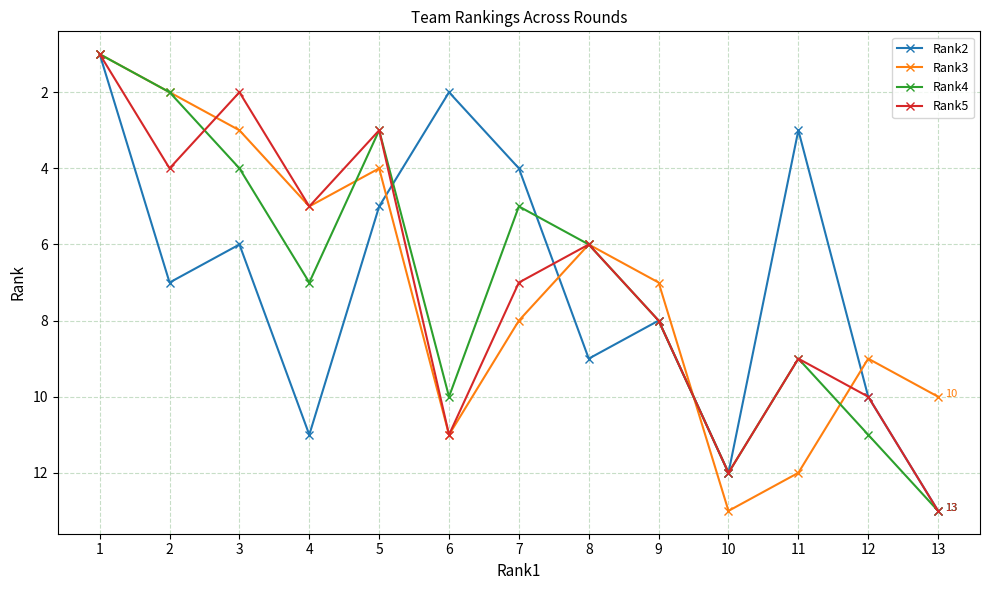

Rank the categories by Rank3 value from highest to lowest.

10, 11, 6, 13, 12, 7, 9, 8, 4, 5, 3, 2, 1